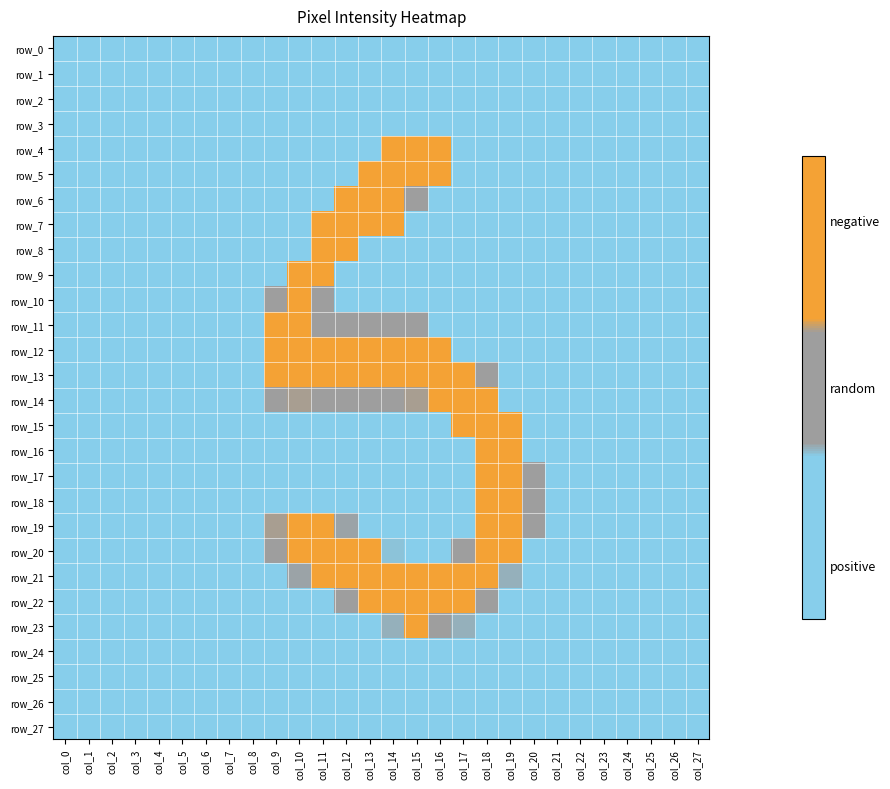

The row_23 series shows 0 at col_24. True or false?

True